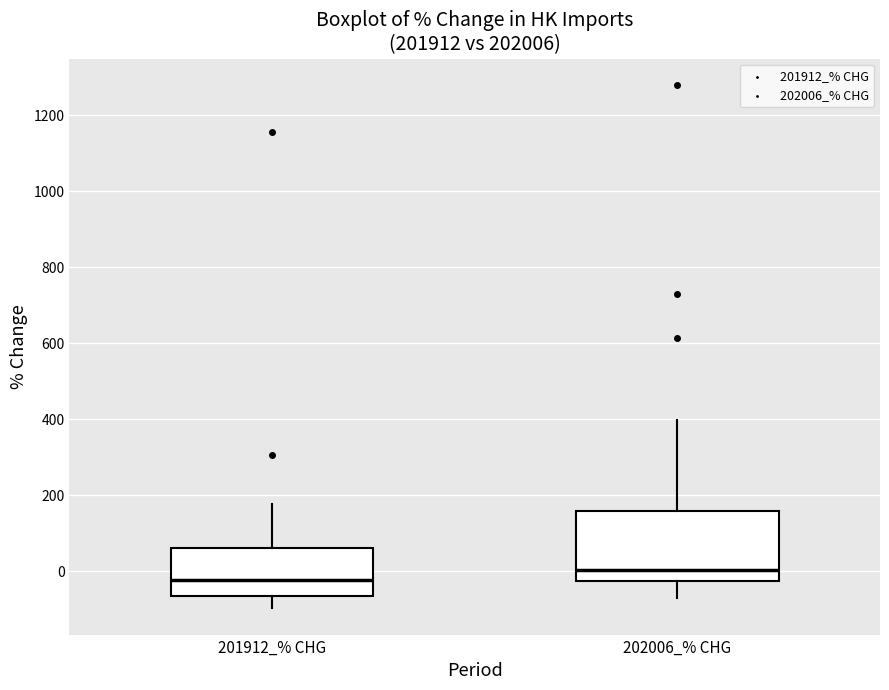

Which box has the lowest median line?

201912_% CHG